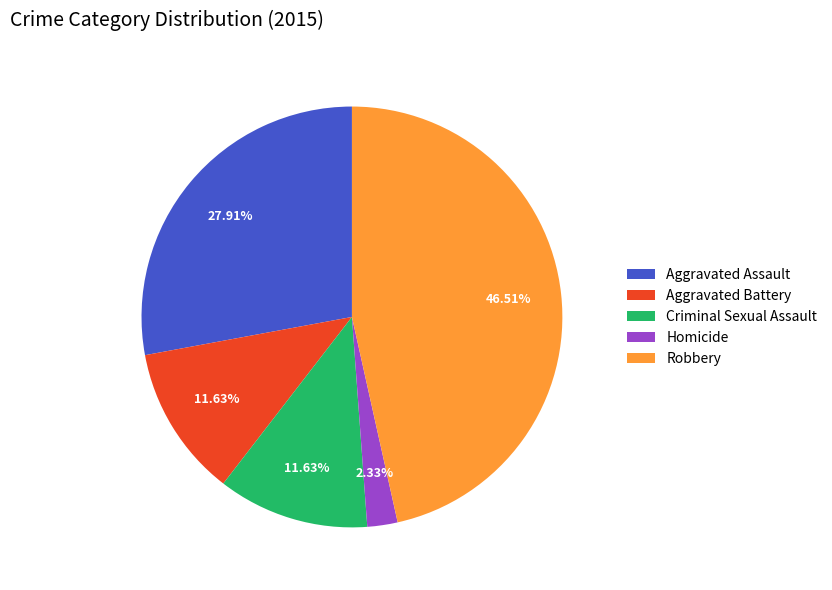

True or false: Aggravated Assault accounts for 28% of the total.

True